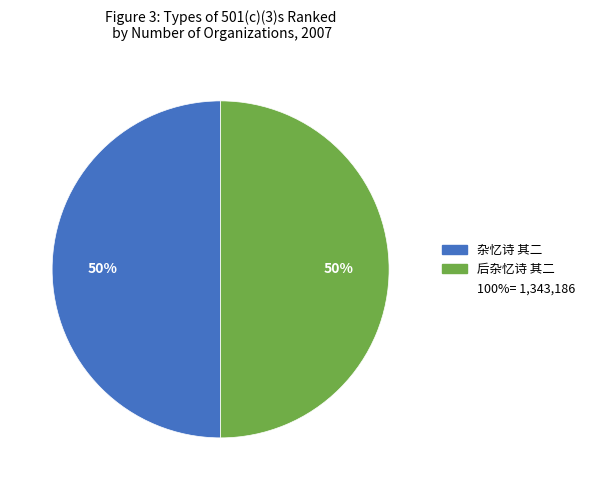

To the nearest percent, what is the average slice percentage?

50%